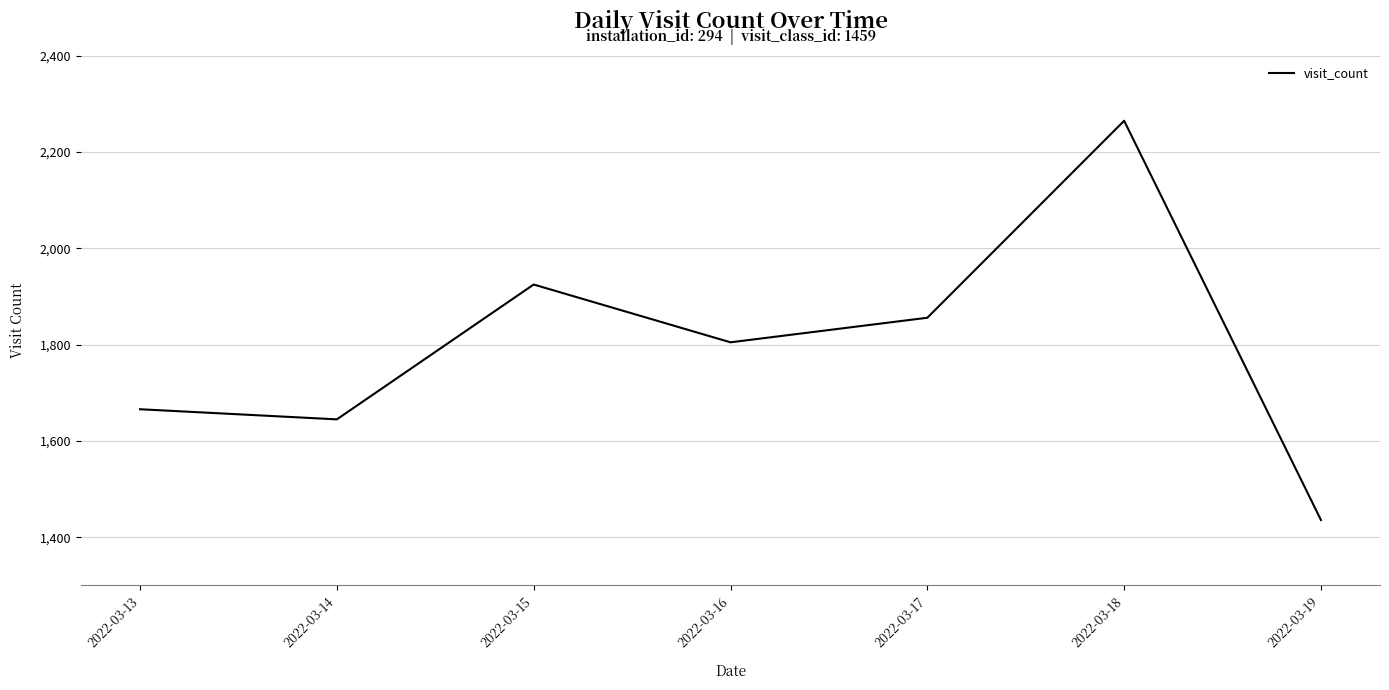

Reading left to right, extract all data points from this chart.

1666	1645	1925	1805	1856	2265	1436